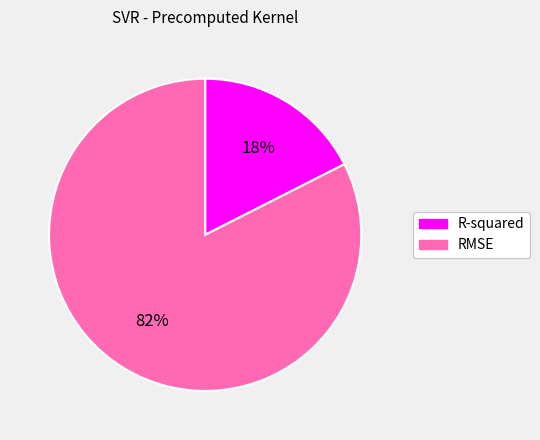

How many segments does this pie chart have?

2